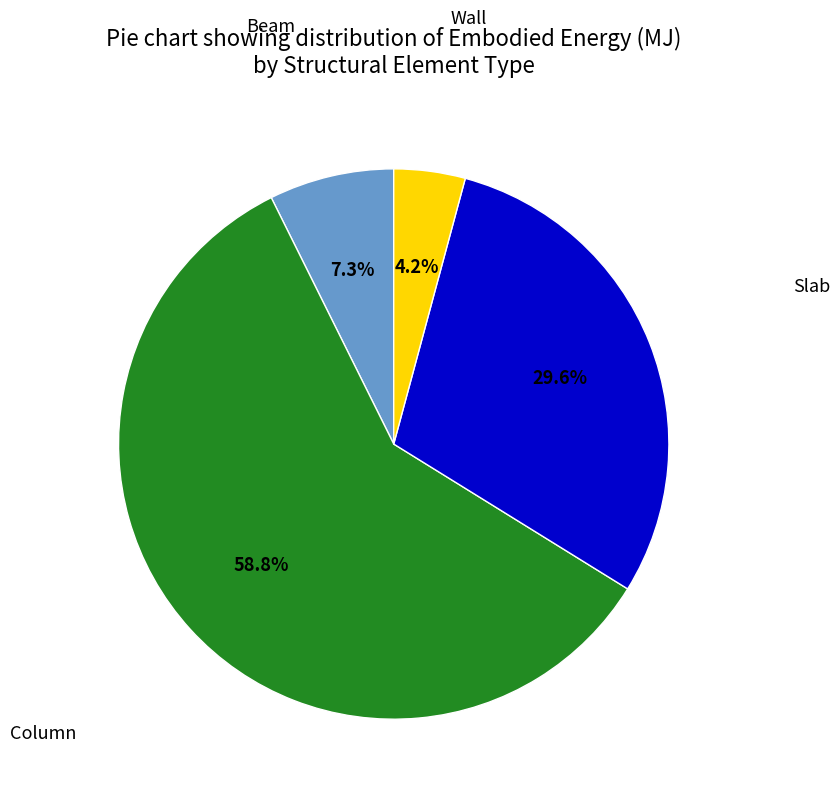

To the nearest percent, what is the difference between the largest and smallest slice percentages?

55%